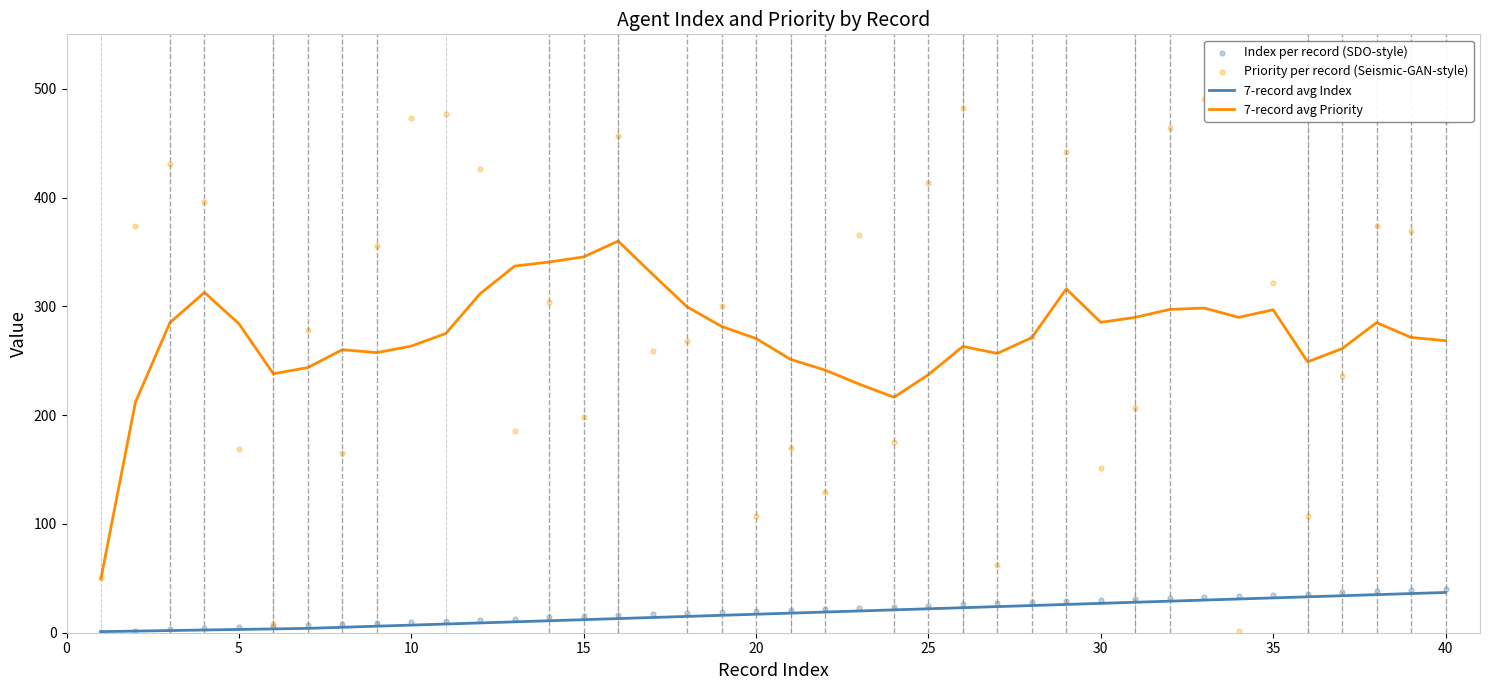

What are all the series names shown in the legend?

7-record avg Index, 7-record avg Priority, Index per record (SDO-style), Priority per record (Seismic-GAN-style)